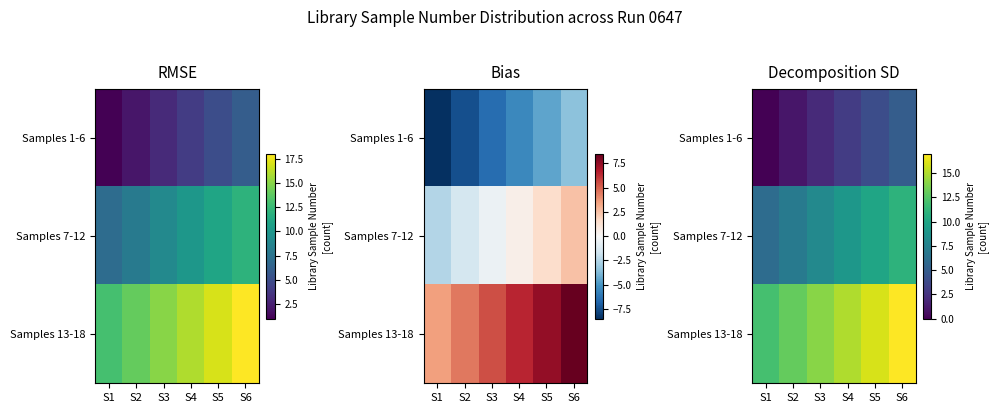

Which series has the largest total across all categories?

Samples 13-18